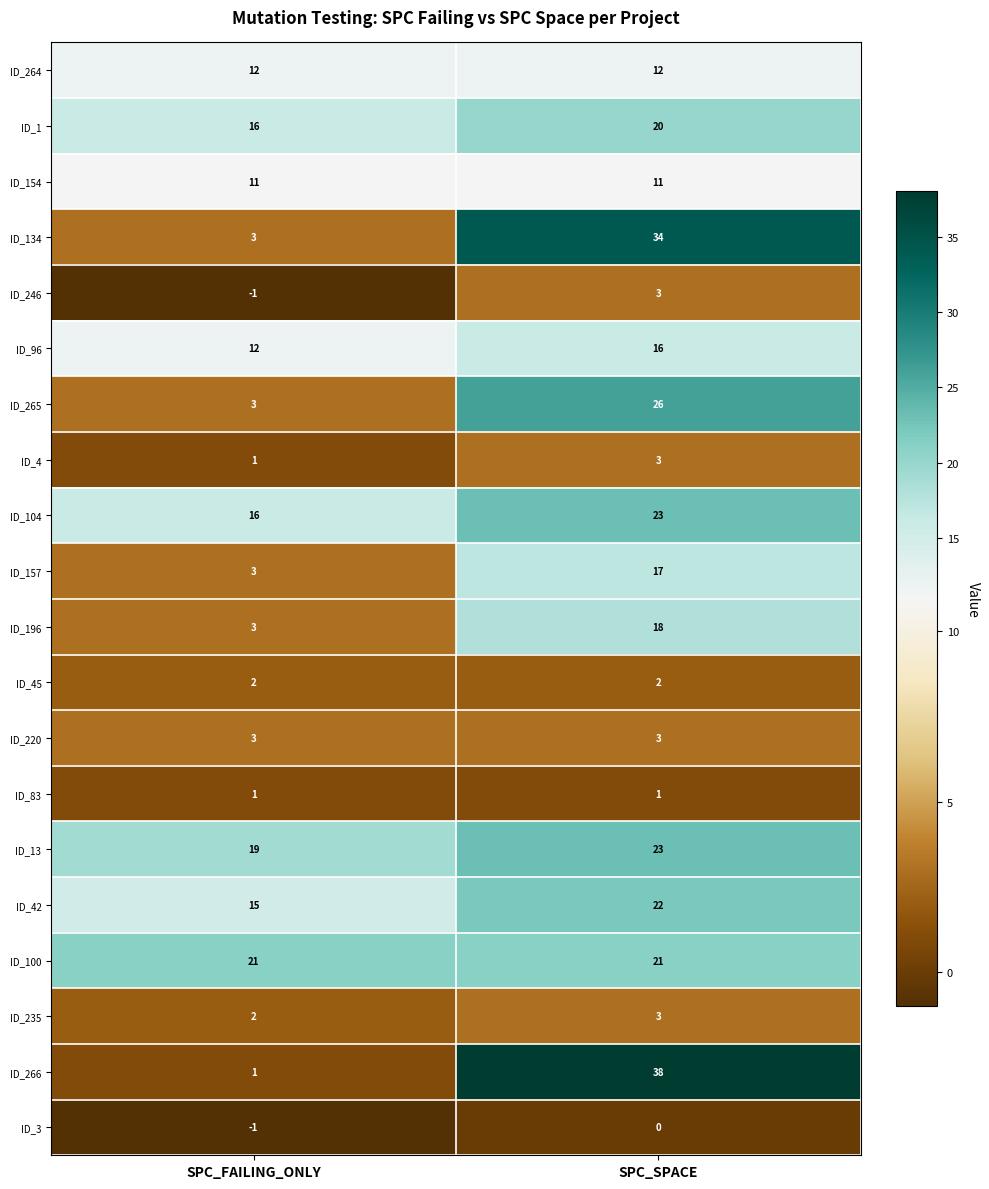

Which series has the widest spread of values?

ID_266